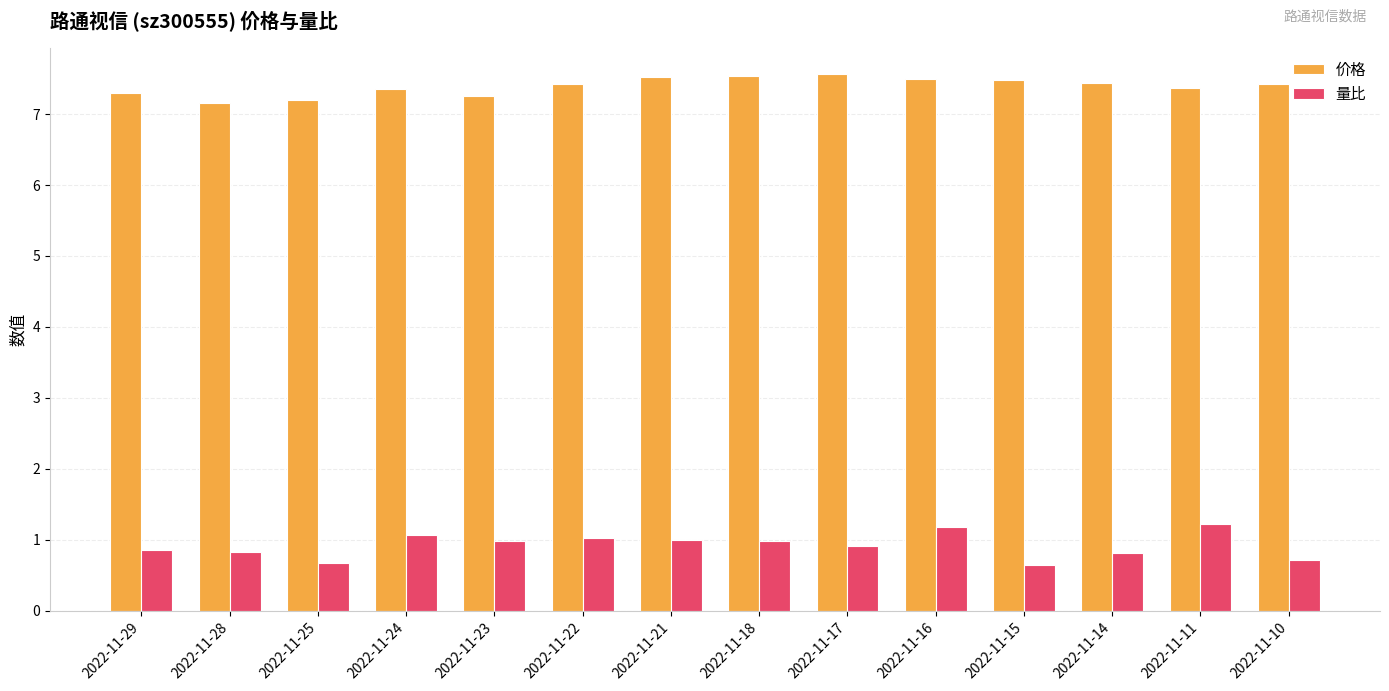

Is it true that 价格 equals 7.3 at 2022-11-23?

True